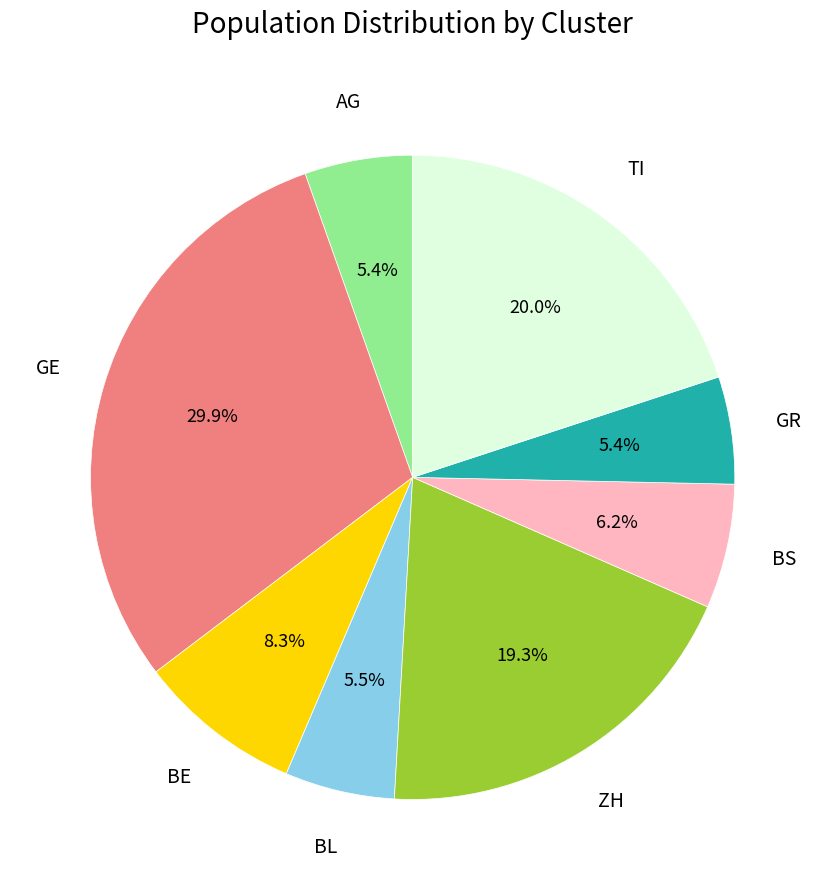

Count the number of slices in the pie.

8